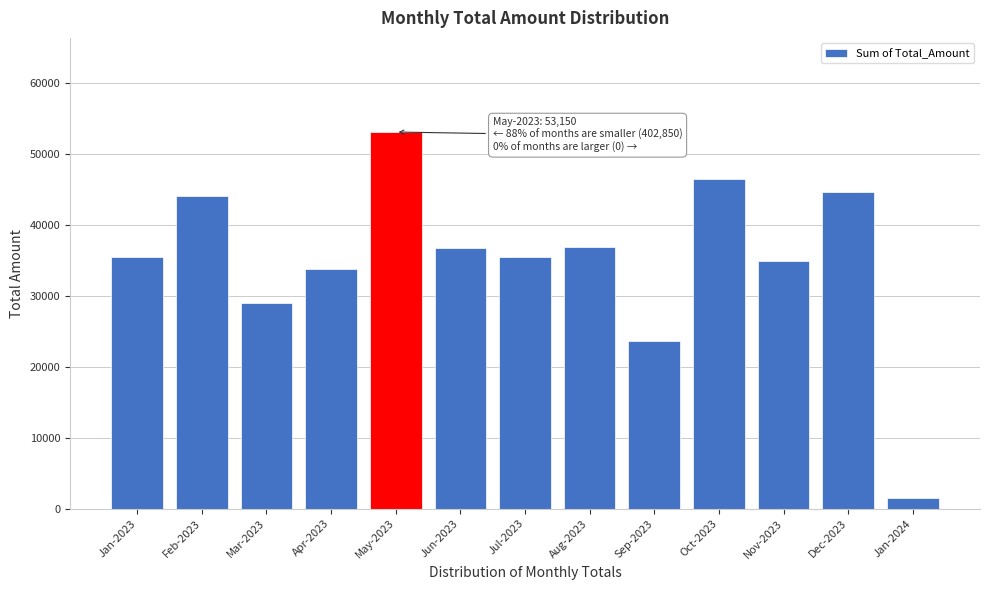

Which label corresponds to the largest value in the chart?

May-2023